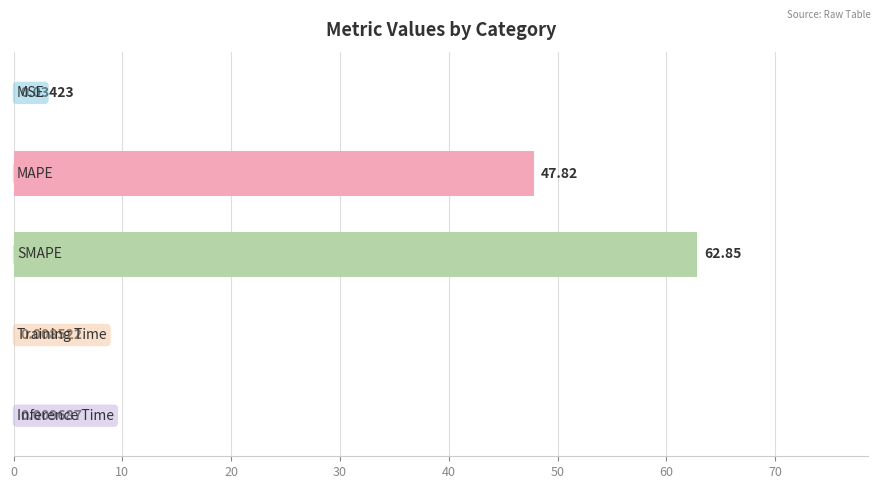

What is the sum of all values?

110.7